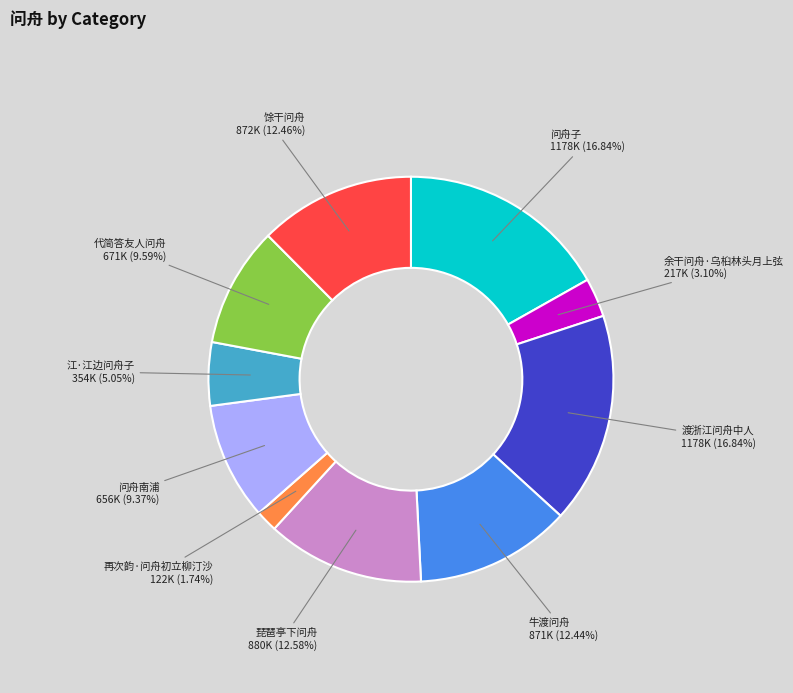

What is the ratio of the value at 琵琶亭下问舟 to the value at 渡浙江问舟中人?

0.7